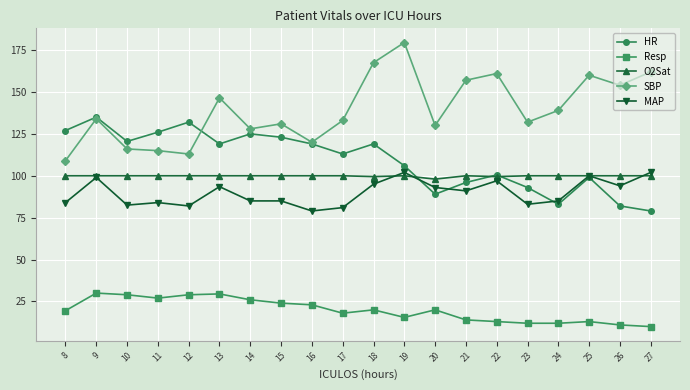

What is the lowest value of the HR series?

79.0